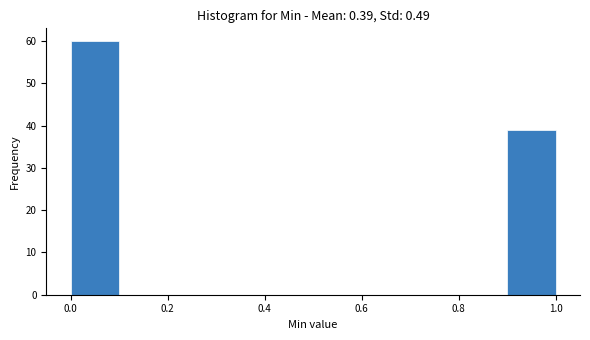

Reading left to right, transcribe this chart: for each bar, give the range it covers on the x-axis and its height. The values are not printed on the chart, so give them approximately, as read against the axis.

0.0 to 0.1: 60
0.1 to 0.2: 0
0.2 to 0.3: 0
0.3 to 0.4: 0
0.4 to 0.5: 0
0.5 to 0.6: 0
0.6 to 0.7: 0
0.7 to 0.8: 0
0.8 to 0.9: 0
0.9 to 1.0: 39